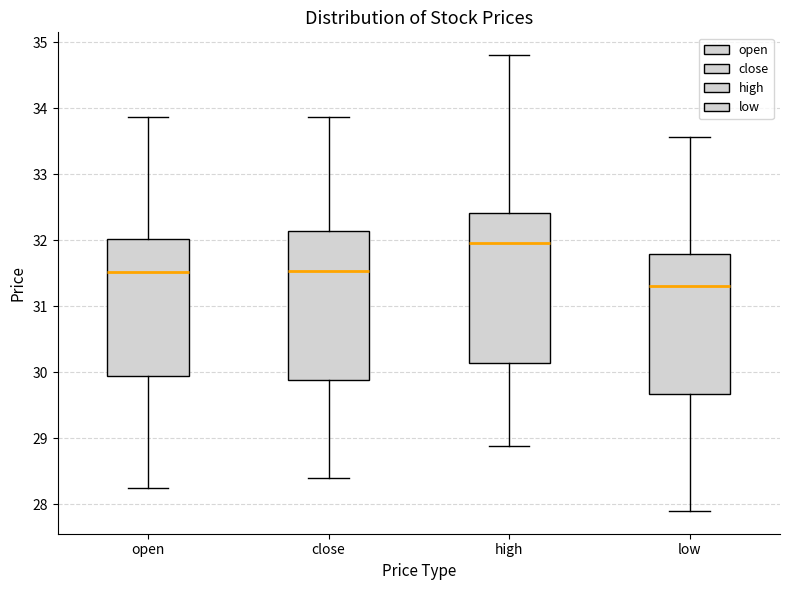

Reading left to right, read every box against the y-axis: the position of its median line, the range the box covers, and the ends of its whiskers. The values are not printed on the chart, so give them approximately, as read against the axis.

open: median 31.5, box 29.9 to 32.0, whiskers 28.3 to 33.9
close: median 31.5, box 29.9 to 32.1, whiskers 28.4 to 33.9
high: median 32.0, box 30.1 to 32.4, whiskers 28.9 to 34.8
low: median 31.3, box 29.7 to 31.8, whiskers 27.9 to 33.6